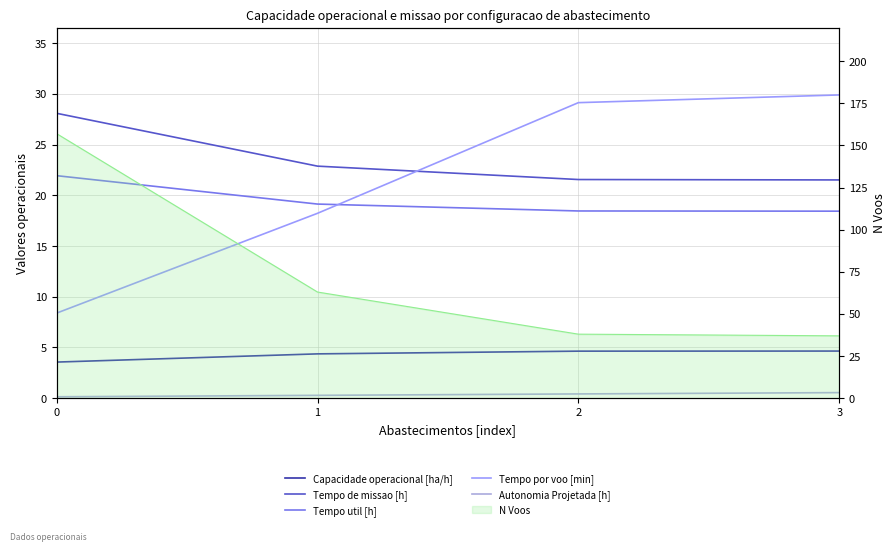

What is the value of the Autonomia Projetada [h] point at the 2nd from the left?

0.3